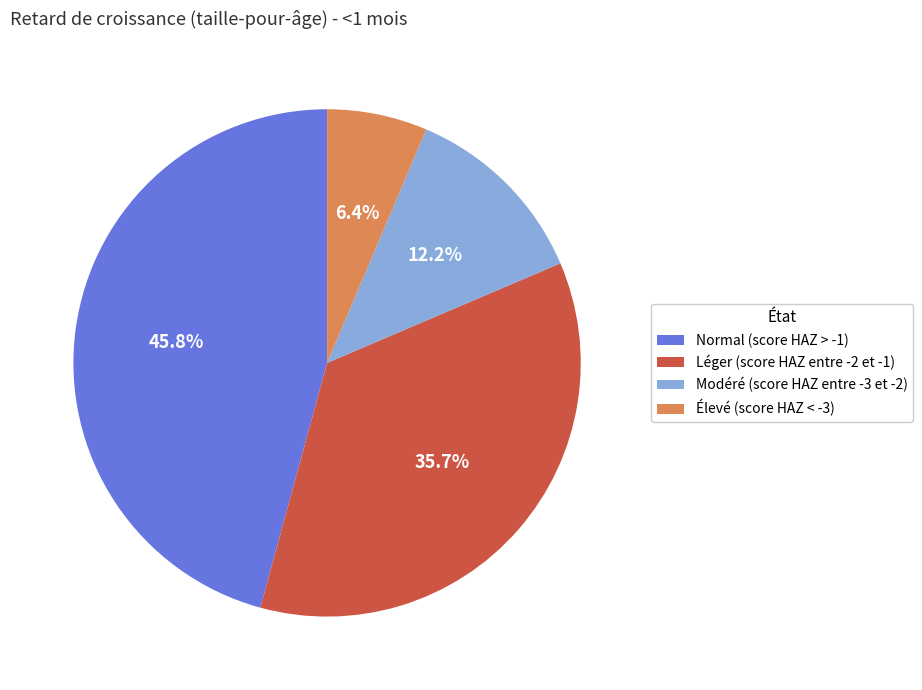

Which slice is the largest?

Normal (score HAZ > -1)